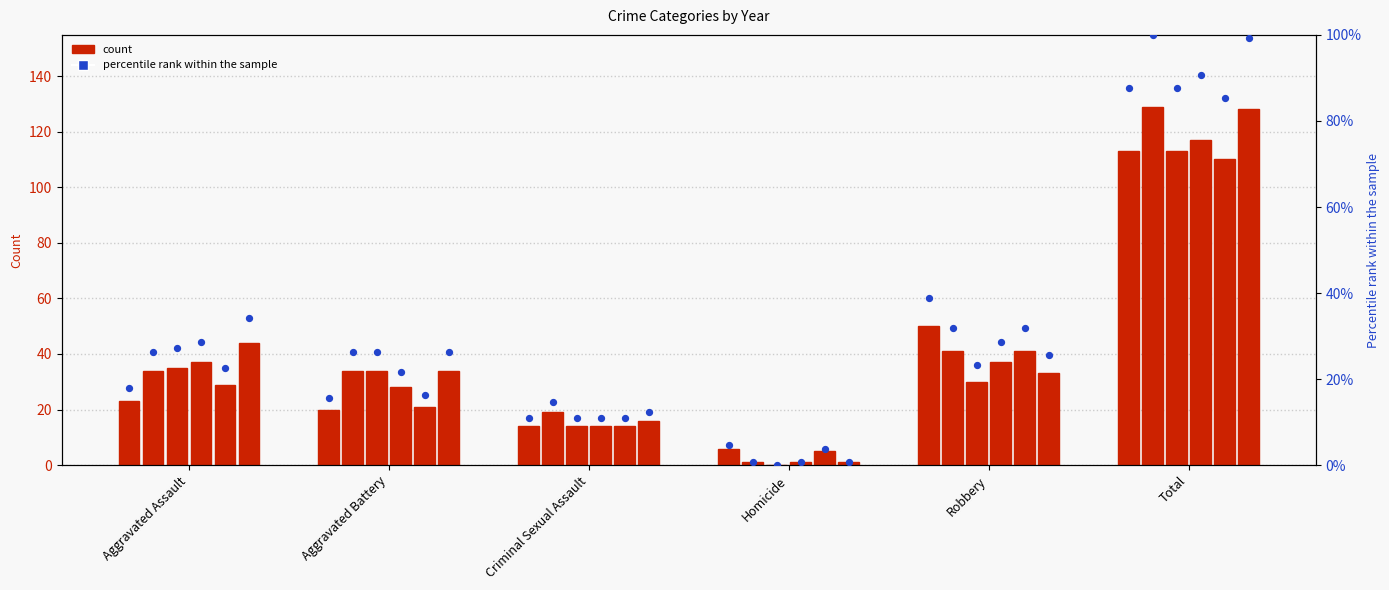

Which has a higher value, Aggravated Battery or Criminal Sexual Assault?

Aggravated Battery